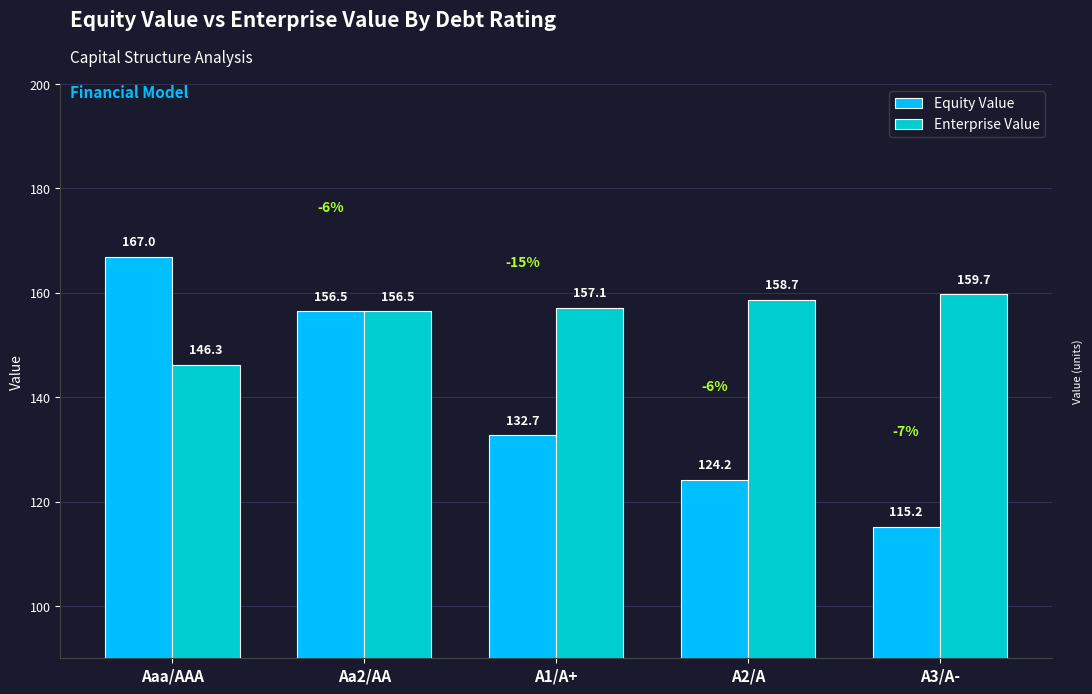

What is the difference between the Equity Value values at Aaa/AAA and A3/A-?

51.8